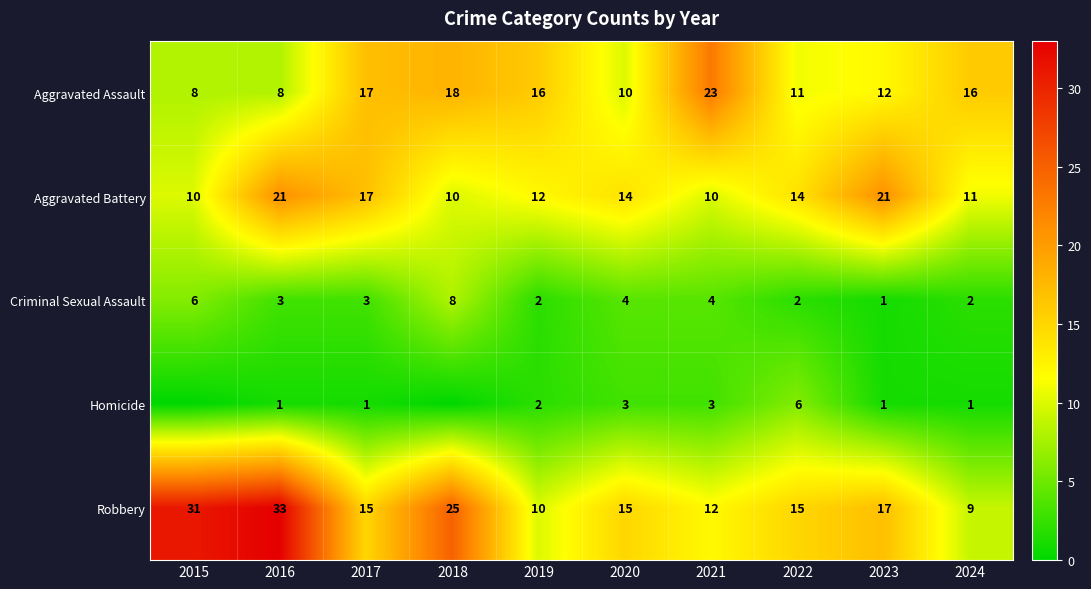

What is the maximum value shown in the chart?

33